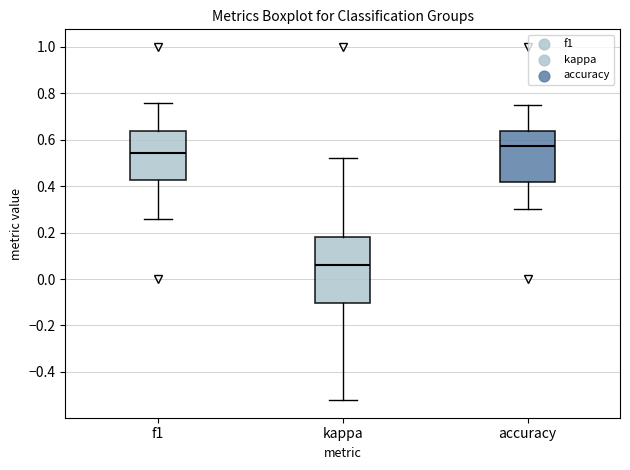

Reading left to right, transcribe this box plot: for each box, give where its median line is, the range the box spans, and where its two whiskers end, as read against the y-axis. The values are not printed on the chart, so give them approximately, as read against the axis.

f1: median 0.54, box 0.42 to 0.64, whiskers 0.26 to 0.76
kappa: median 0.06, box -0.10 to 0.18, whiskers -0.52 to 0.52
accuracy: median 0.58, box 0.42 to 0.64, whiskers 0.30 to 0.76